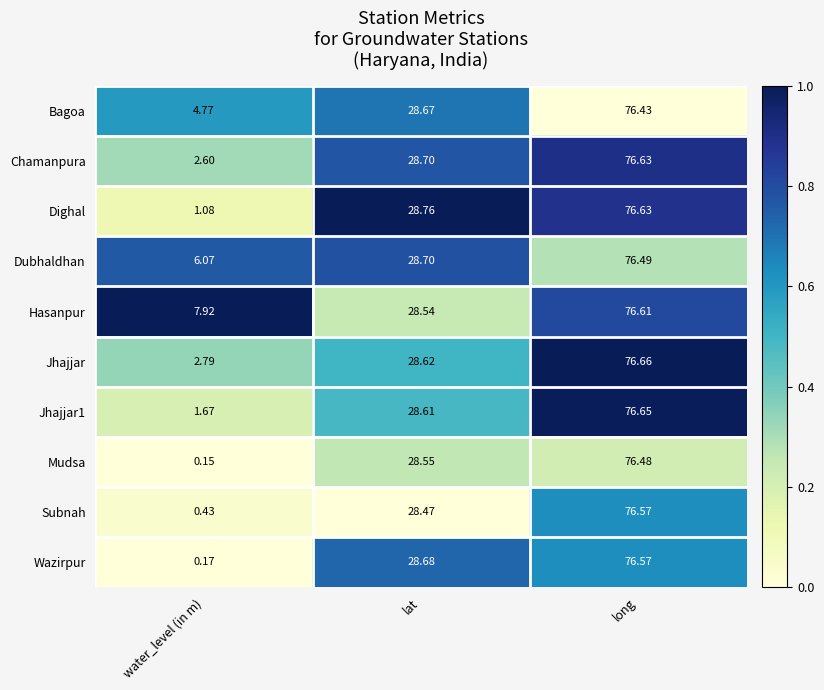

Which series changed the most between water_level (in m) and long?

Wazirpur